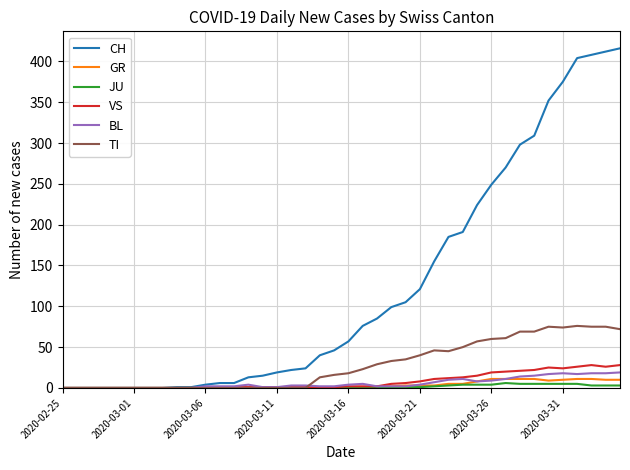

Which series has the largest total across all categories?

CH